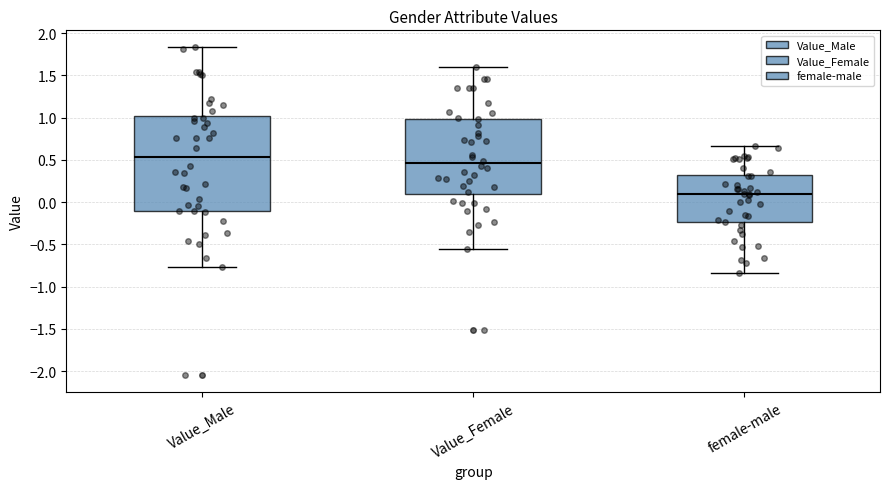

Reading left to right, transcribe this box plot: for each box, give where its median line is, the range the box spans, and where its two whiskers end, as read against the y-axis. The values are not printed on the chart, so give them approximately, as read against the axis.

Value_Male: median 0.55, box -0.10 to 1.00, whiskers -0.75 to 1.85
Value_Female: median 0.45, box 0.10 to 1.00, whiskers -0.55 to 1.60
female-male: median 0.10, box -0.25 to 0.35, whiskers -0.85 to 0.65